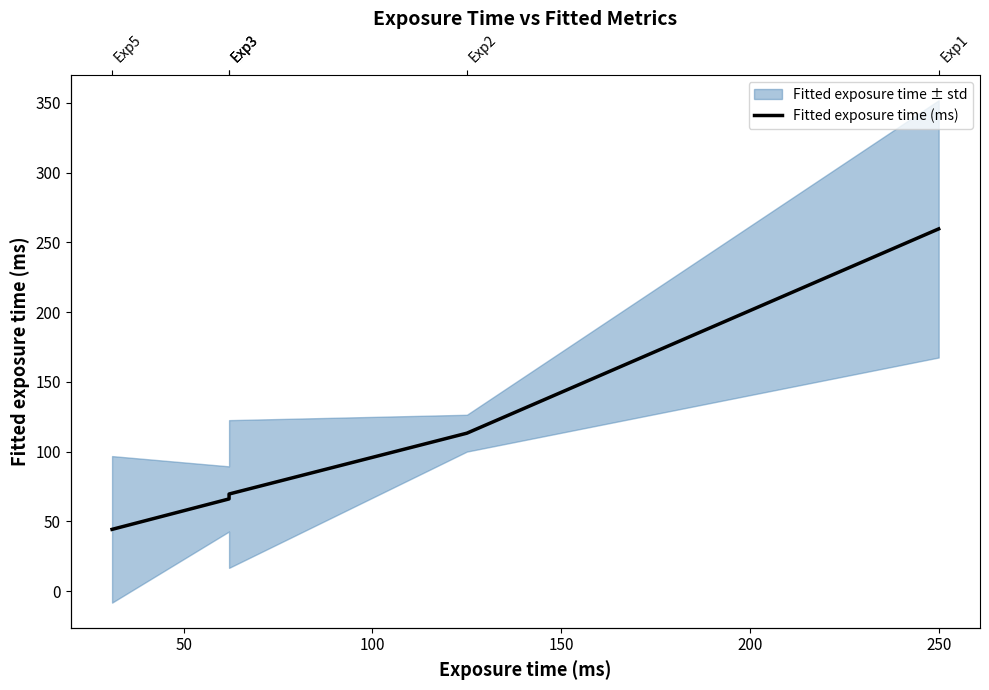

The chart shows a value of 18.6 at 100. True or false?

False